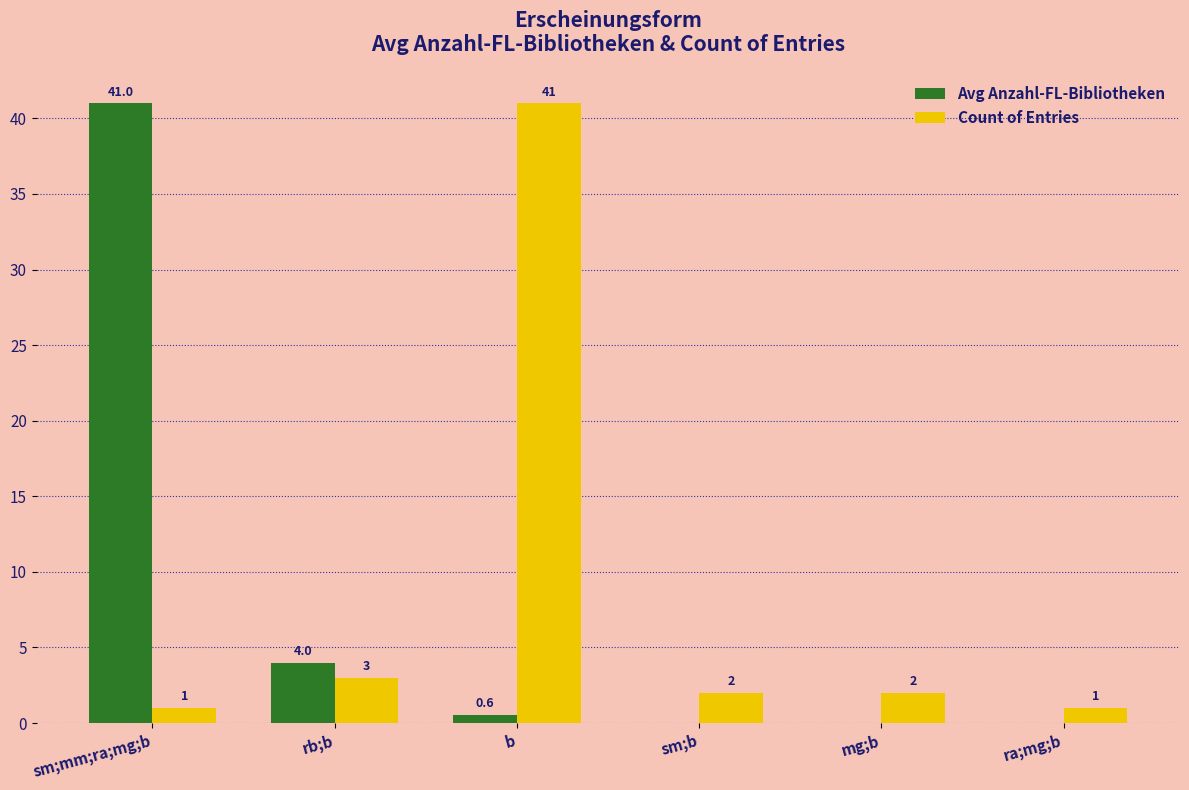

Which series changed the most between sm;mm;ra;mg;b and sm;b?

Avg Anzahl-FL-Bibliotheken